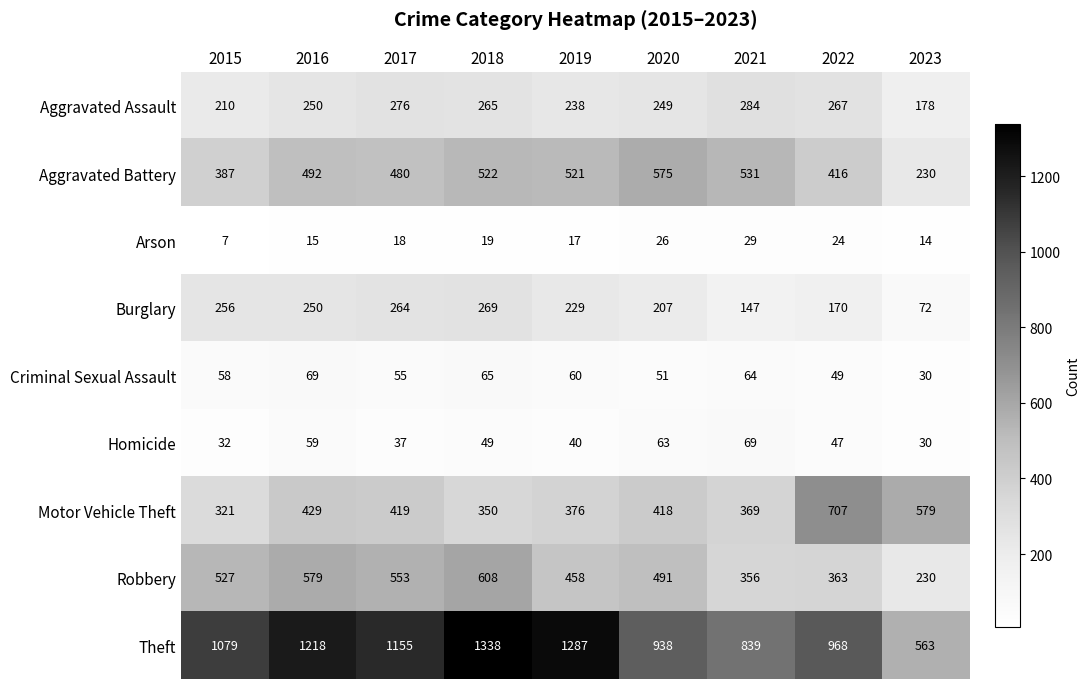

Which category has the highest value across all series?

2018